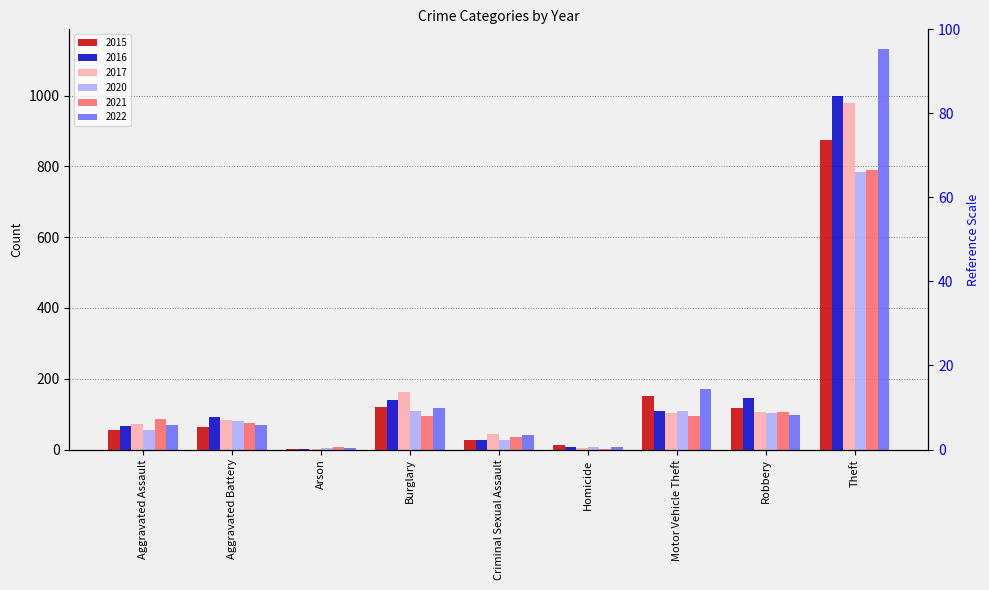

Which series has the largest range (max minus min)?

2022